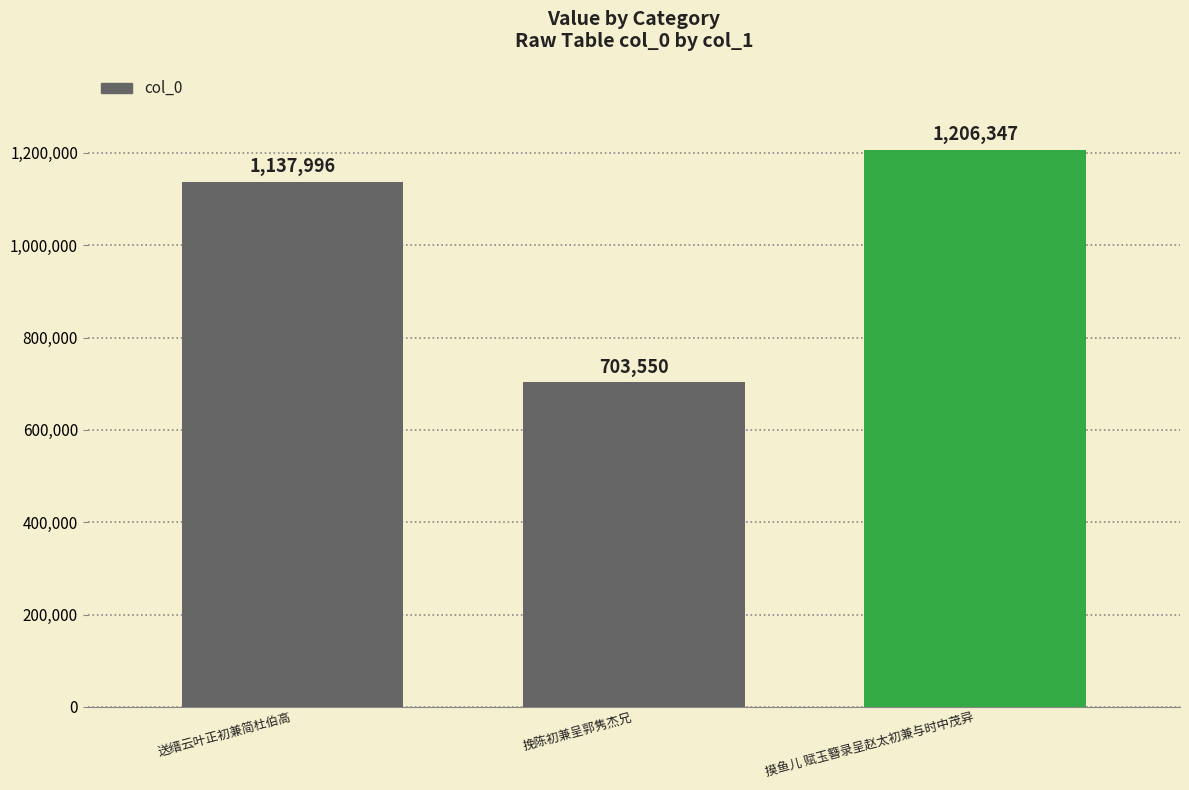

True or false: the data shows 325139 at 摸鱼儿 赋玉簪录呈赵太初兼与时中茂异.

False